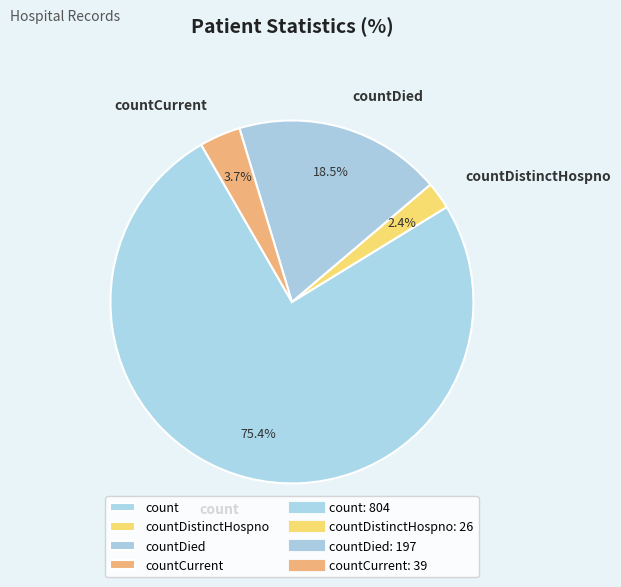

Which slice is the largest?

count